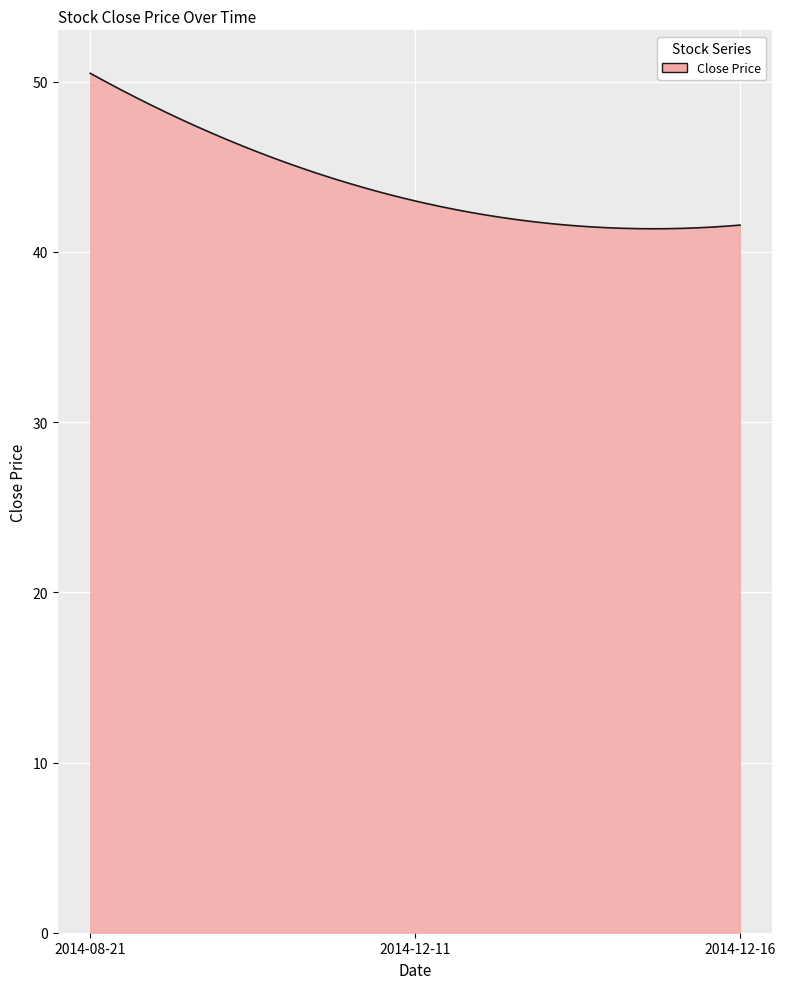

What is the greatest value displayed?

50.5